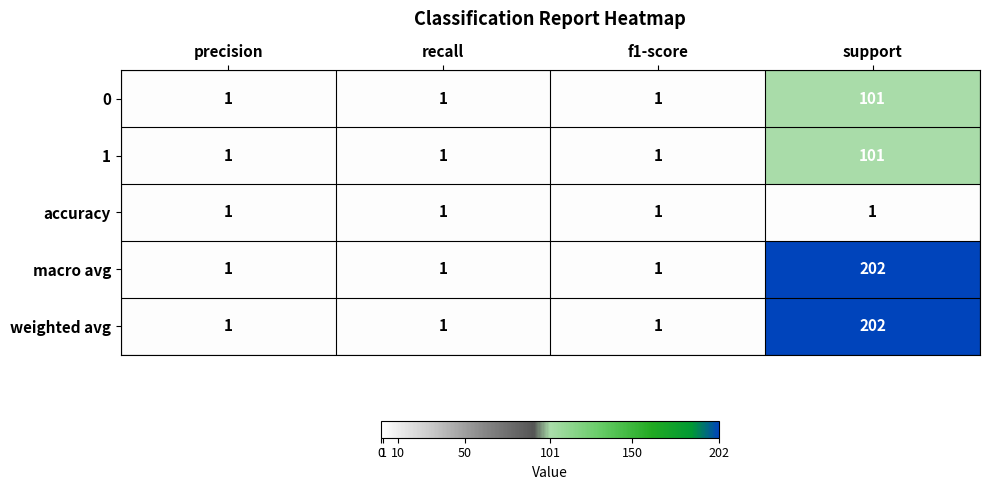

What is the total value across all series at recall?

5